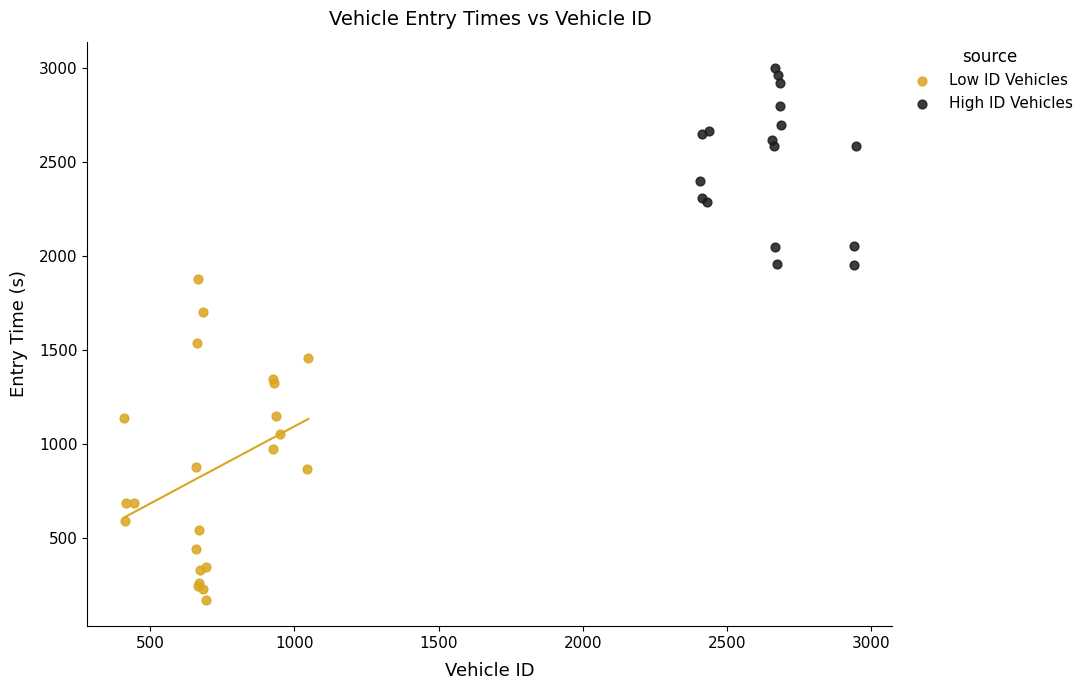

Which series reaches the minimum Y coordinate?

Low ID Vehicles